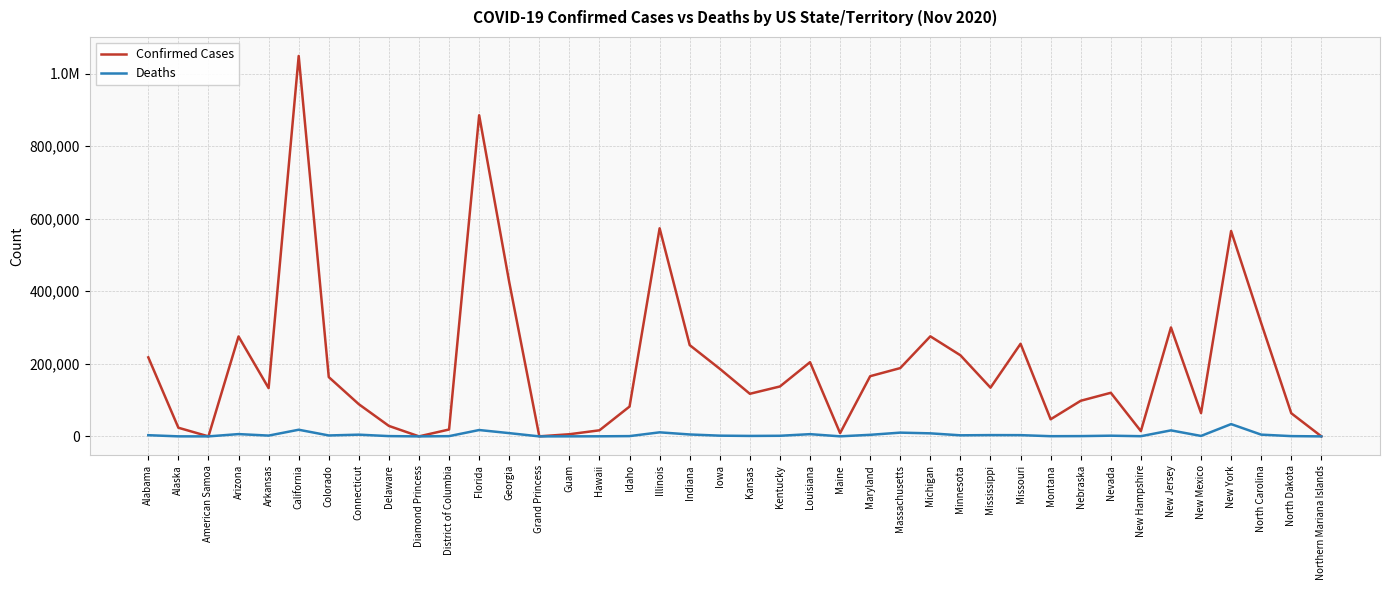

Does the chart have visible grid lines?

Yes